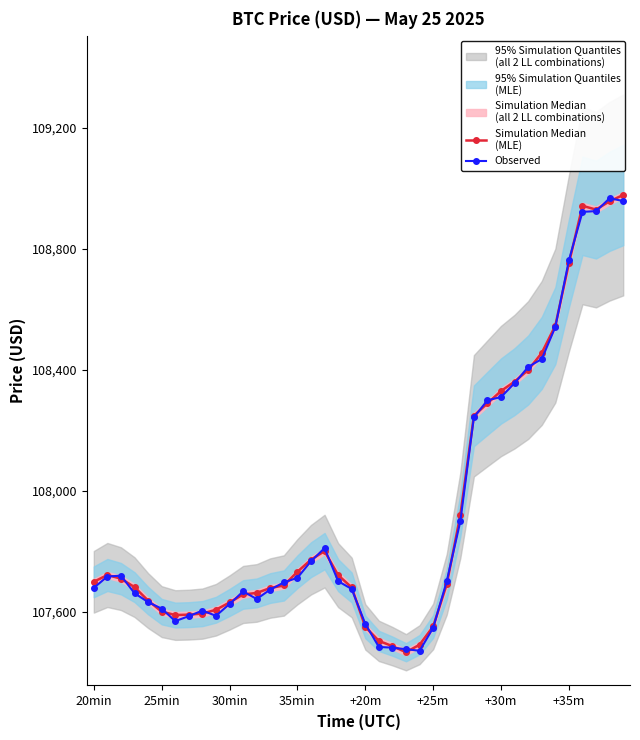

How many times do Simulation Median
(MLE) and Observed cross each other?

26